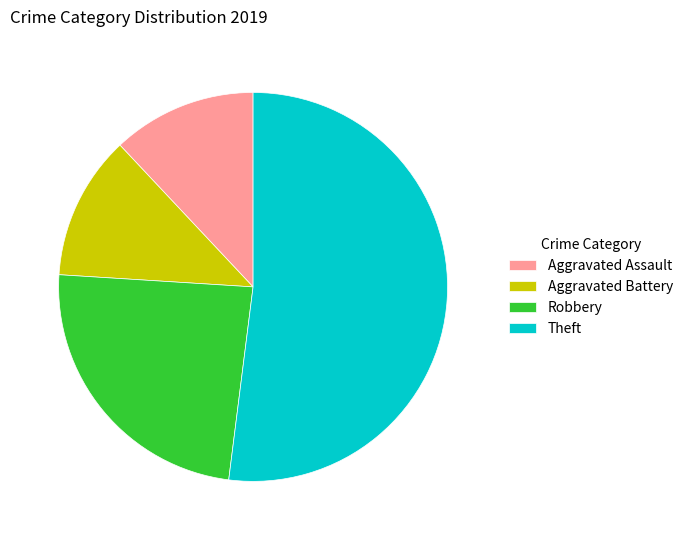

Which slice is the largest?

Theft